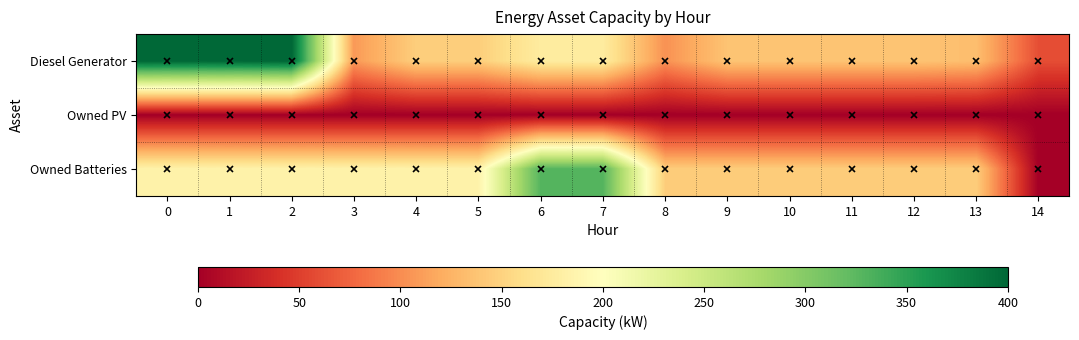

At how many categories does at least one series exceed 34?

15